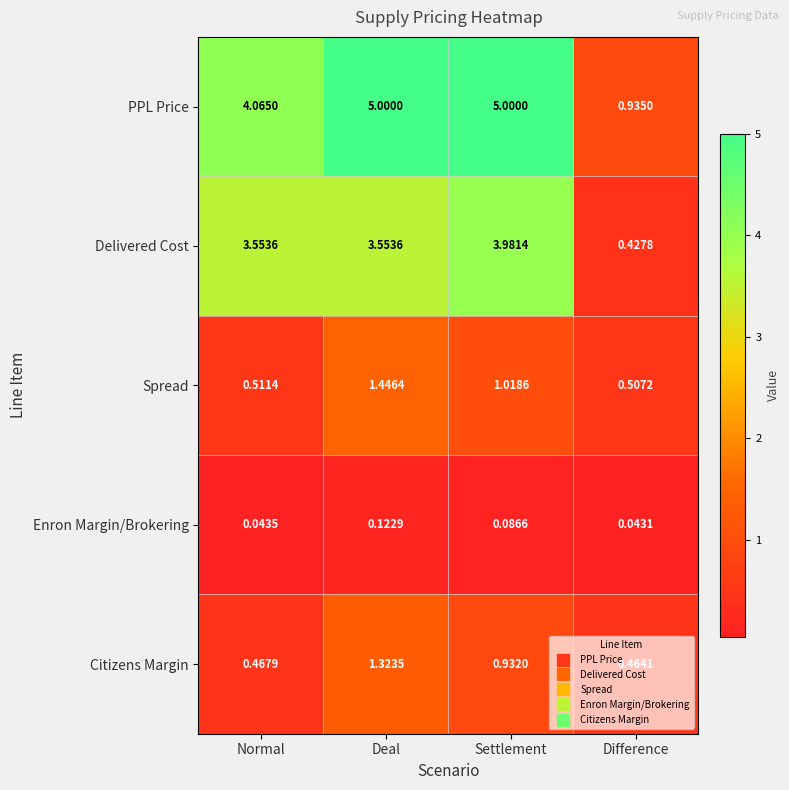

At which label does PPL Price reach its minimum?

Difference